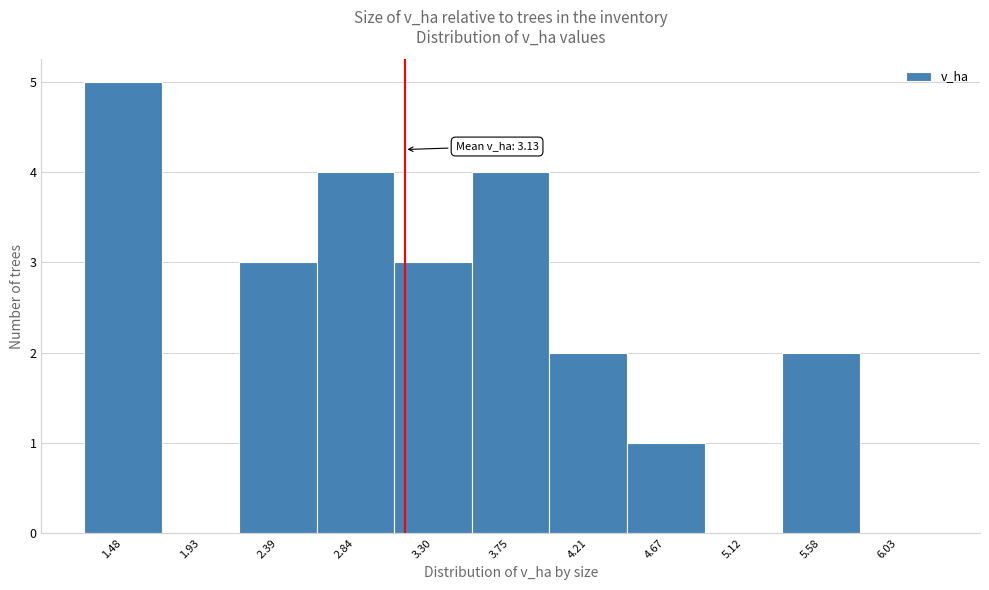

Over which range of the x-axis is the bar tallest?

1.25 to 1.70